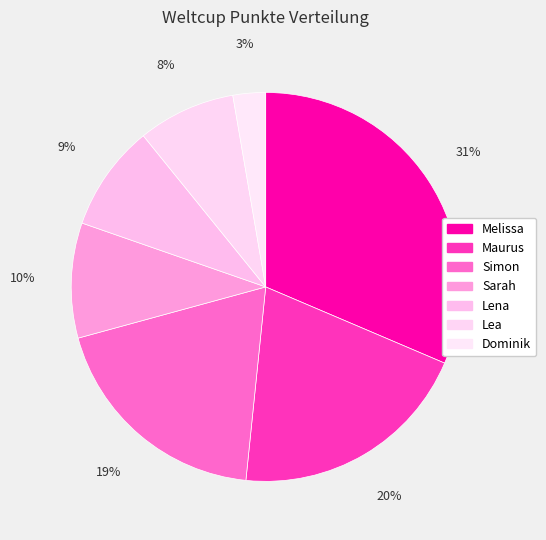

What percentage is the Dominik slice, to the nearest percent?

3%